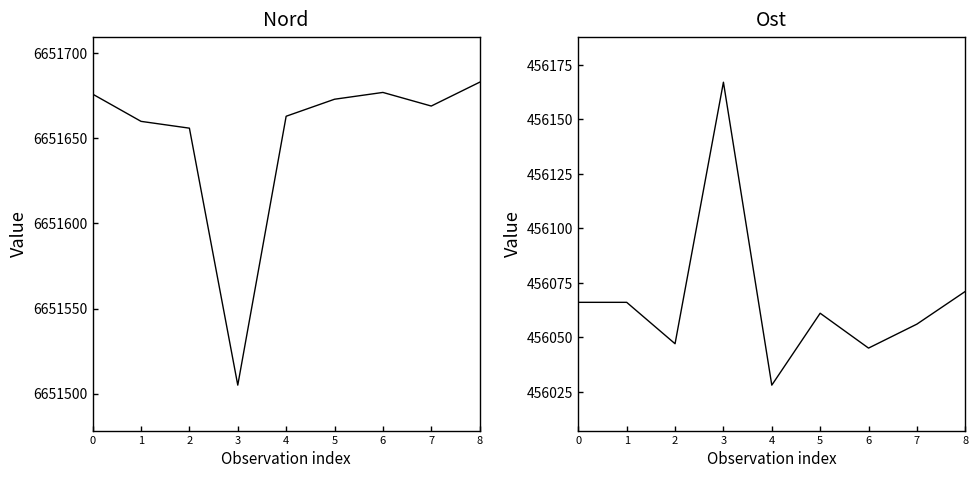

Is this an area chart (filled region under the line)?

No